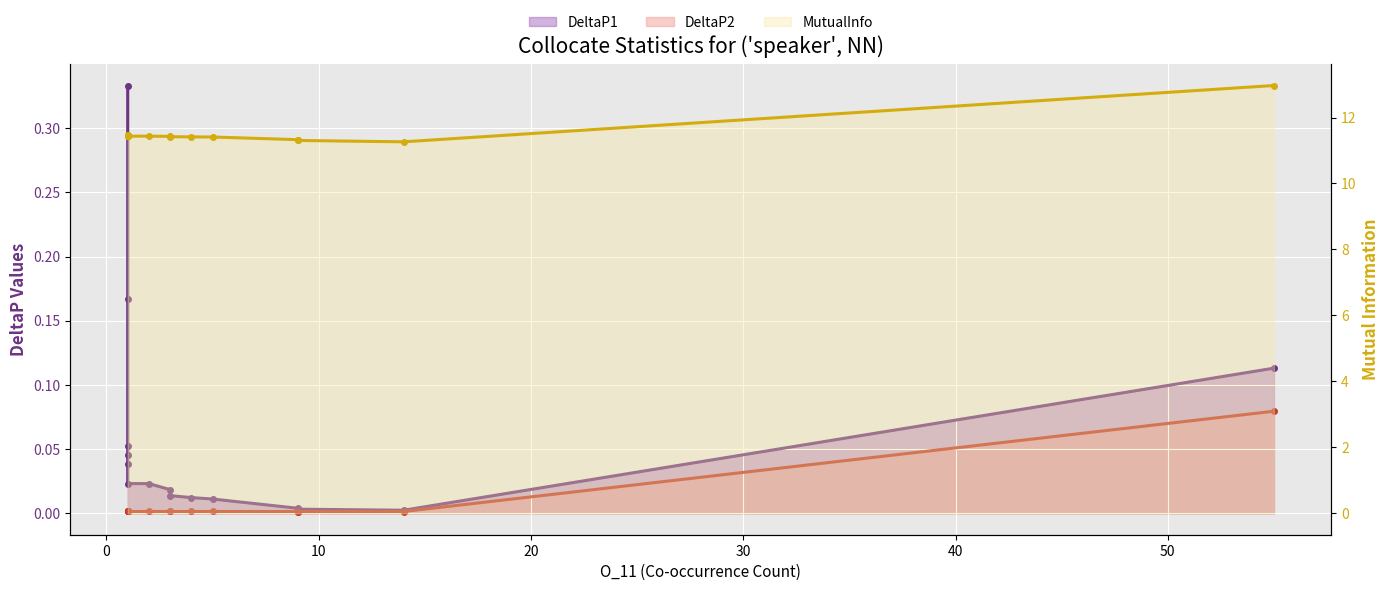

Read the DeltaP2 value at 55.

0.1